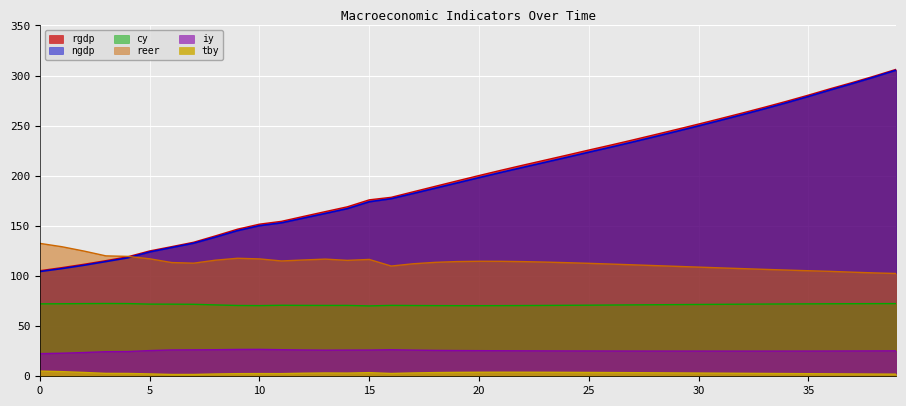

True or false: reer and iy intersect in this chart.

False